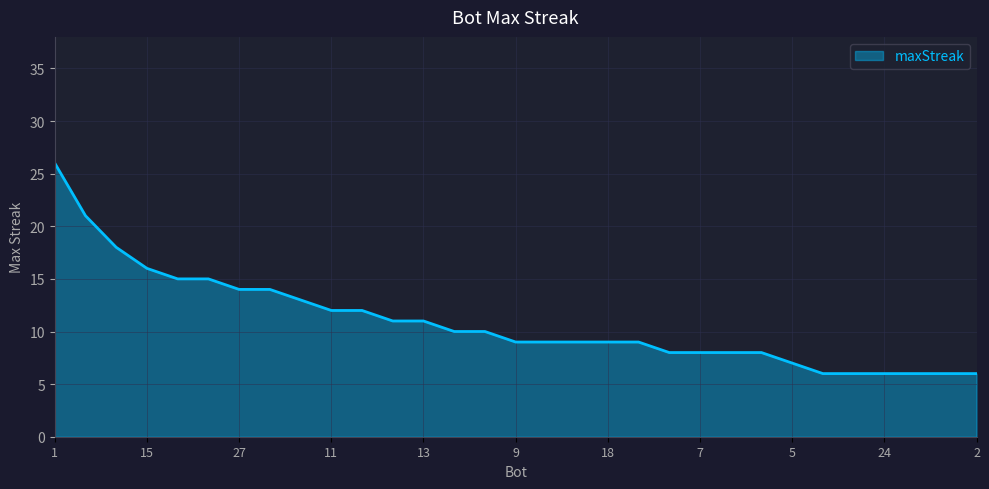

What is the smallest value displayed?

6